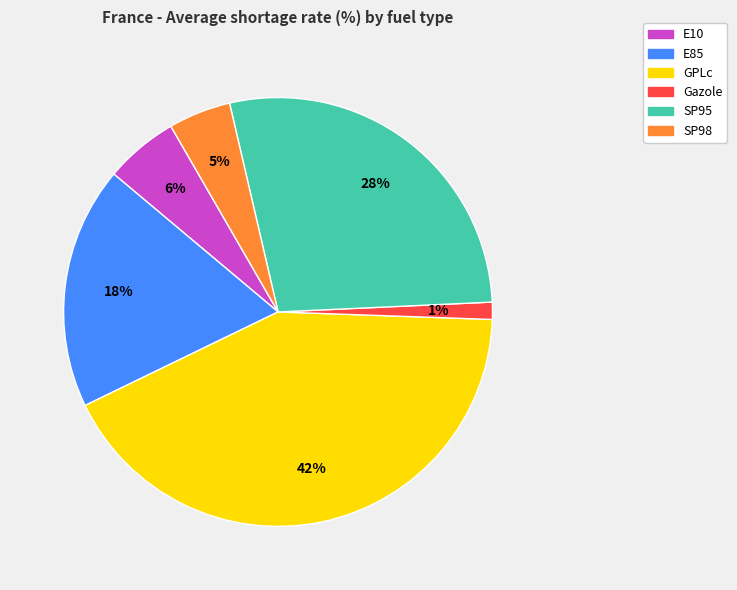

What percentage is the E10 slice, to the nearest percent?

6%